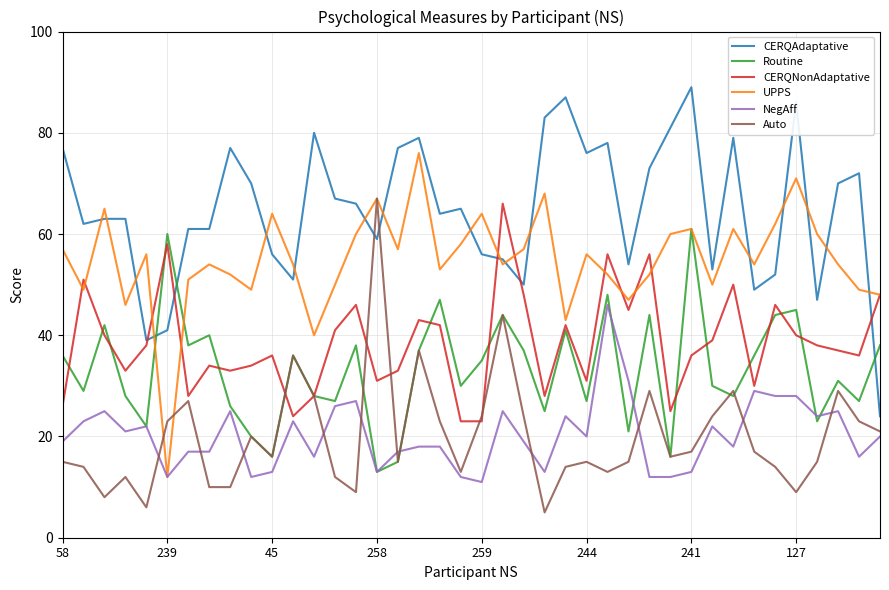

What is the lowest value of the CERQAdaptative series?

24